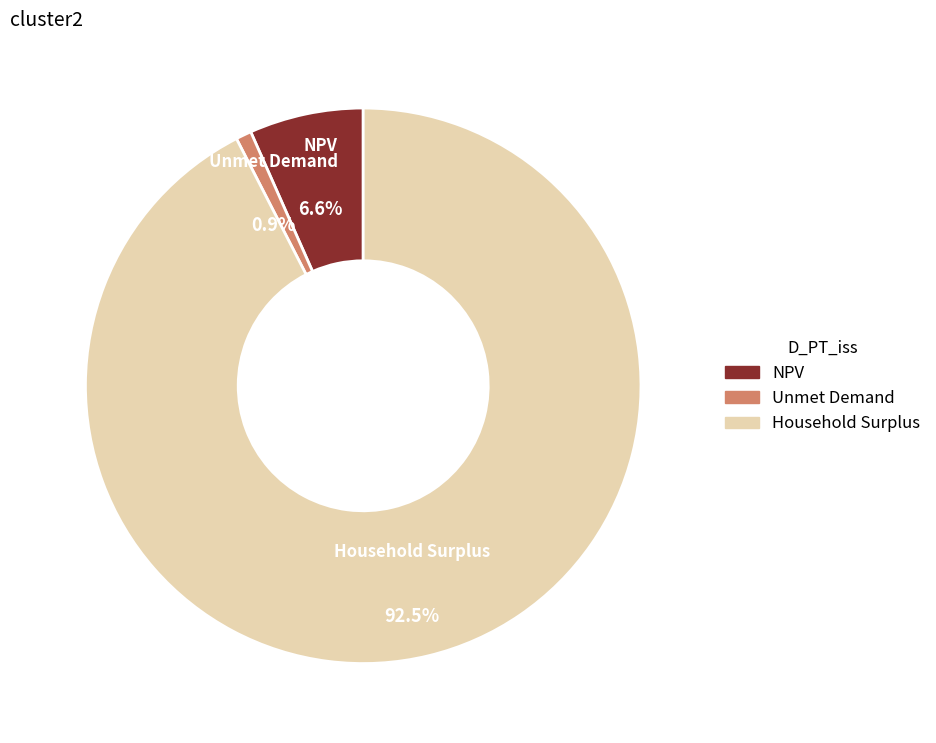

To the nearest percent, what portion does Household Surplus represent?

92%